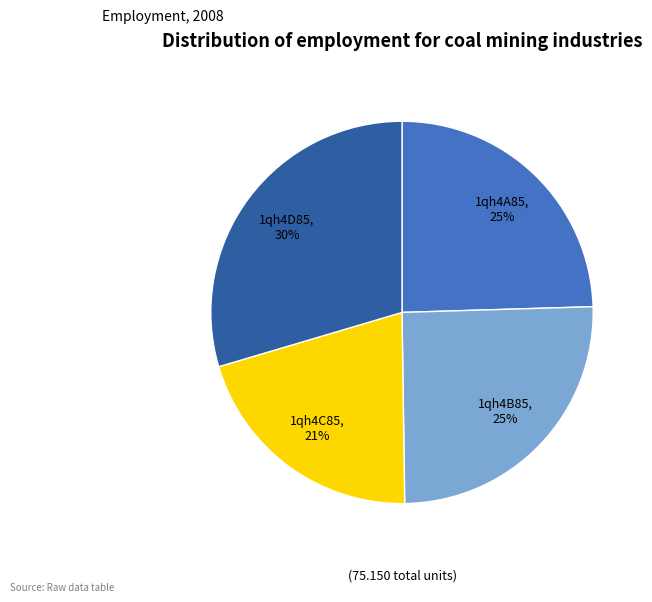

Is it true that 1qh4A85 is 18% of the pie?

False